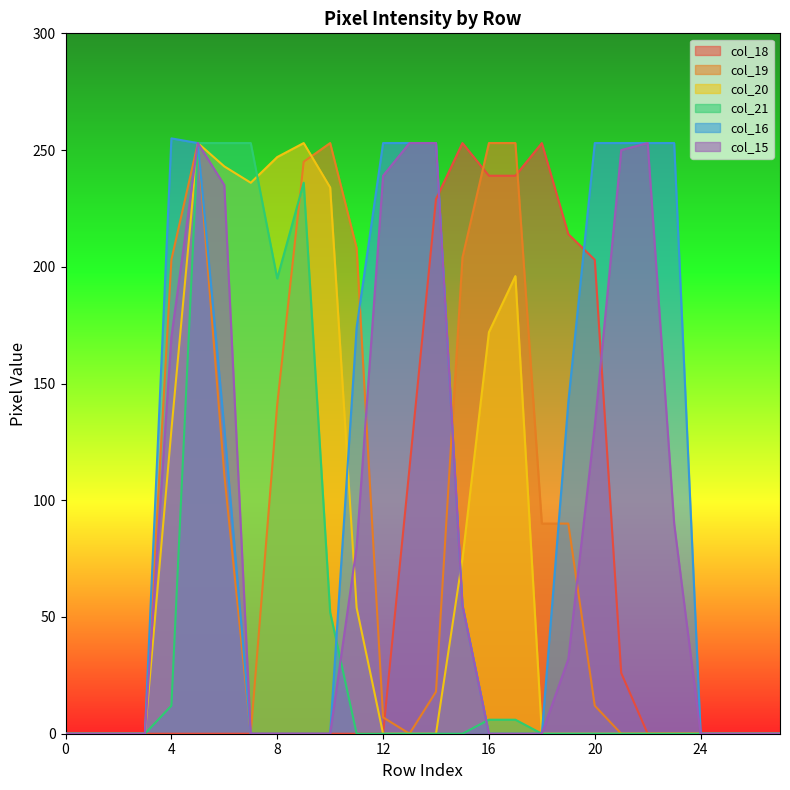

Which has a higher value, 12 or 11?

12